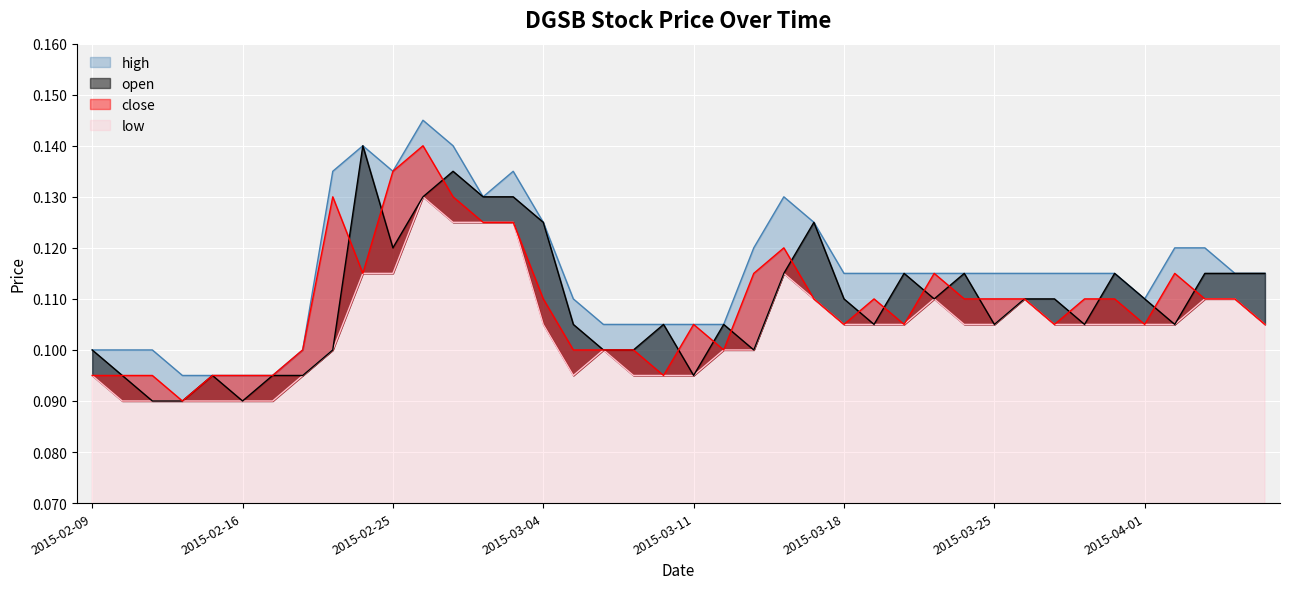

Is it true that low equals 0.2 at 2015-04-07?

False